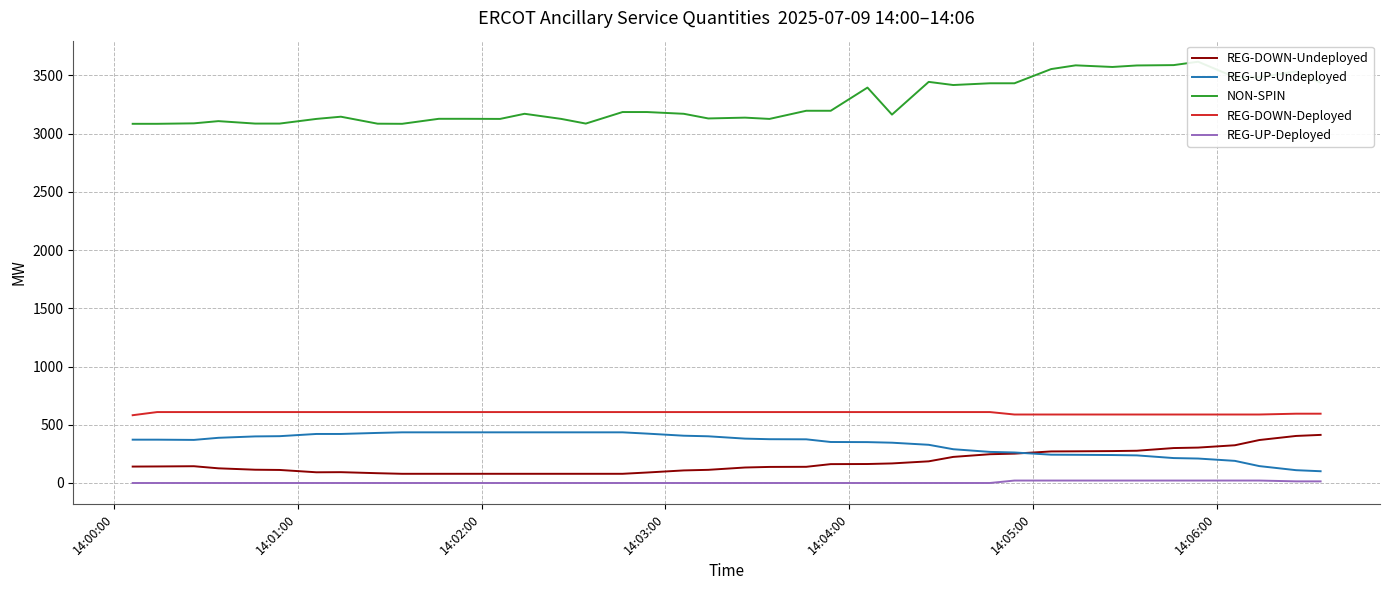

True or false: REG-DOWN-Deployed and NON-SPIN cross at least once.

False